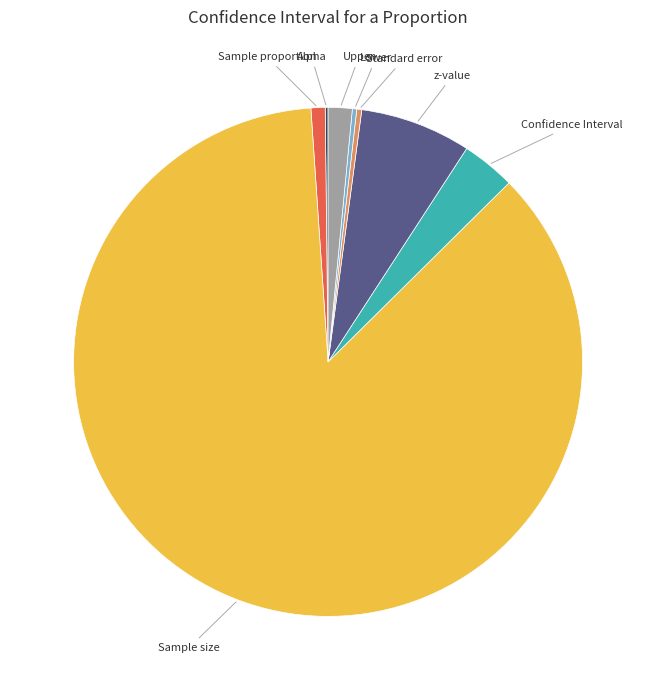

Is there a majority slice in this chart?

Yes